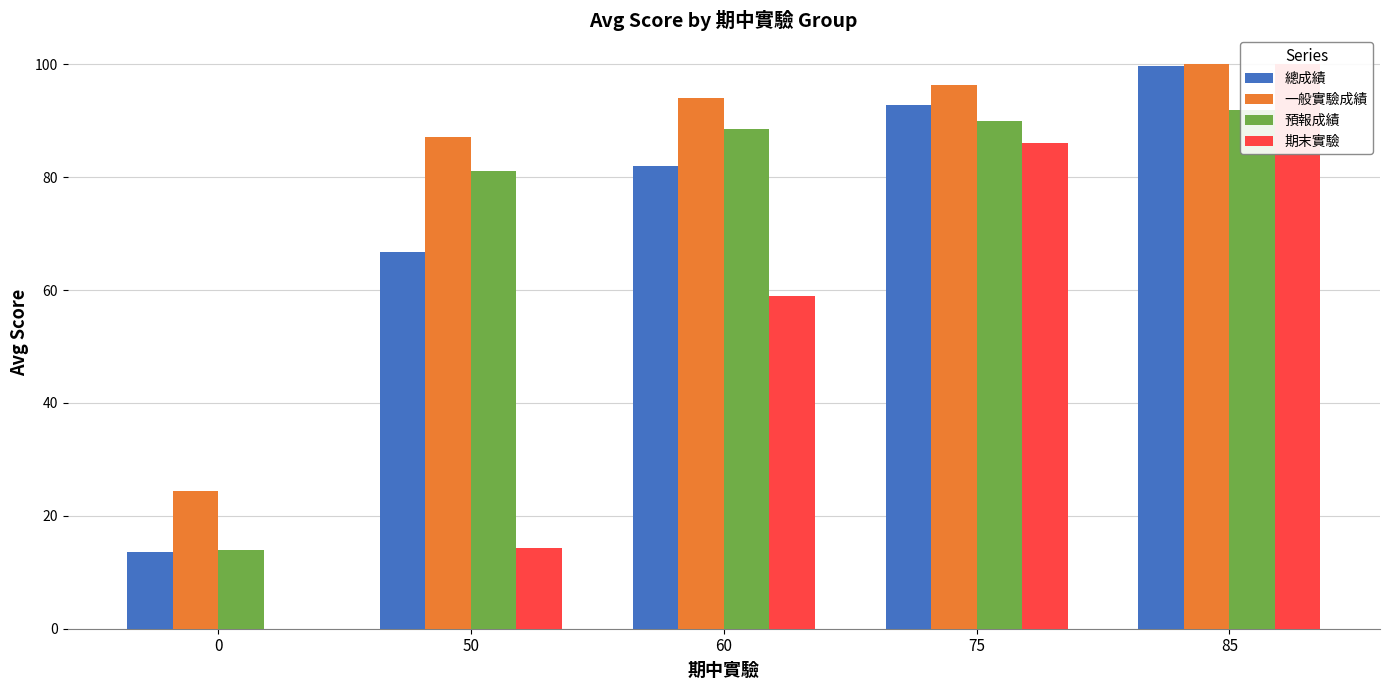

At 60, list the series in order from smallest to largest.

期末實驗, 總成績, 預報成績, 一般實驗成績